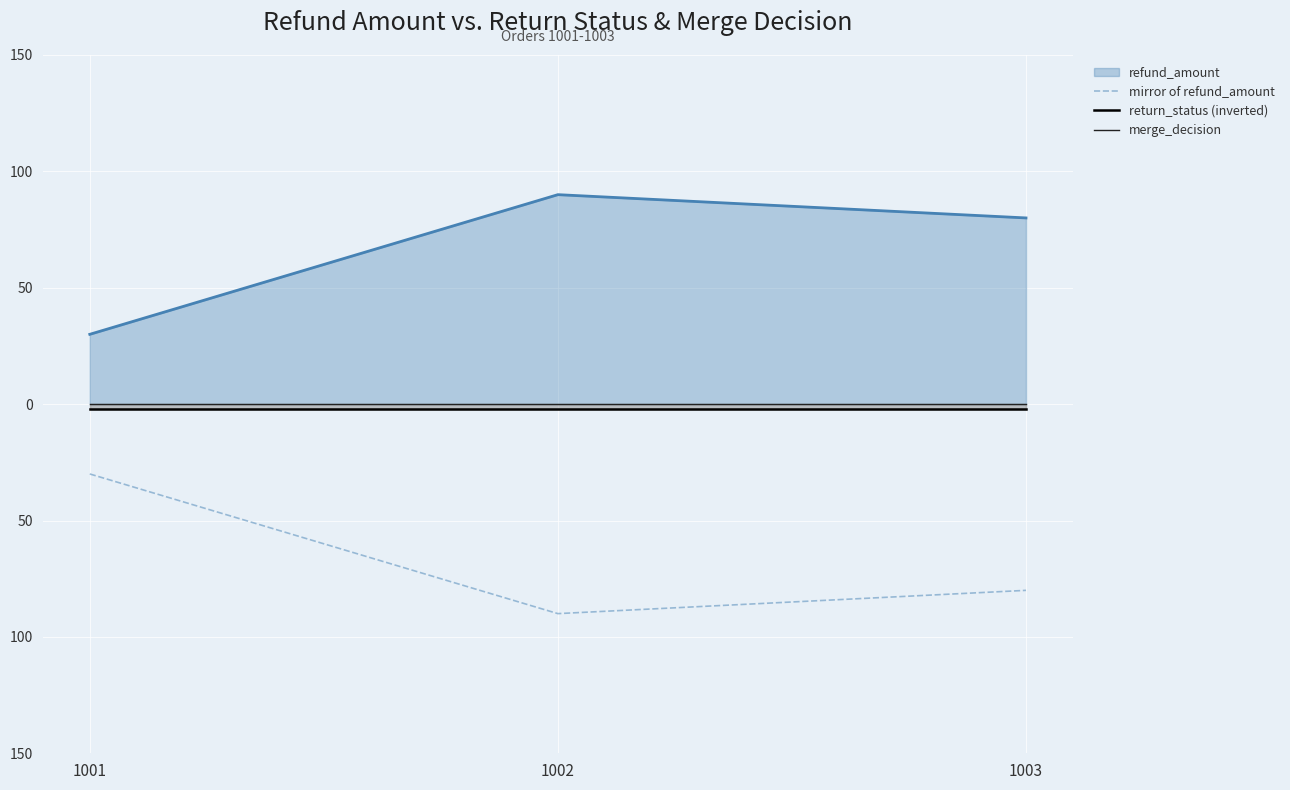

What is the smallest value displayed?

-90